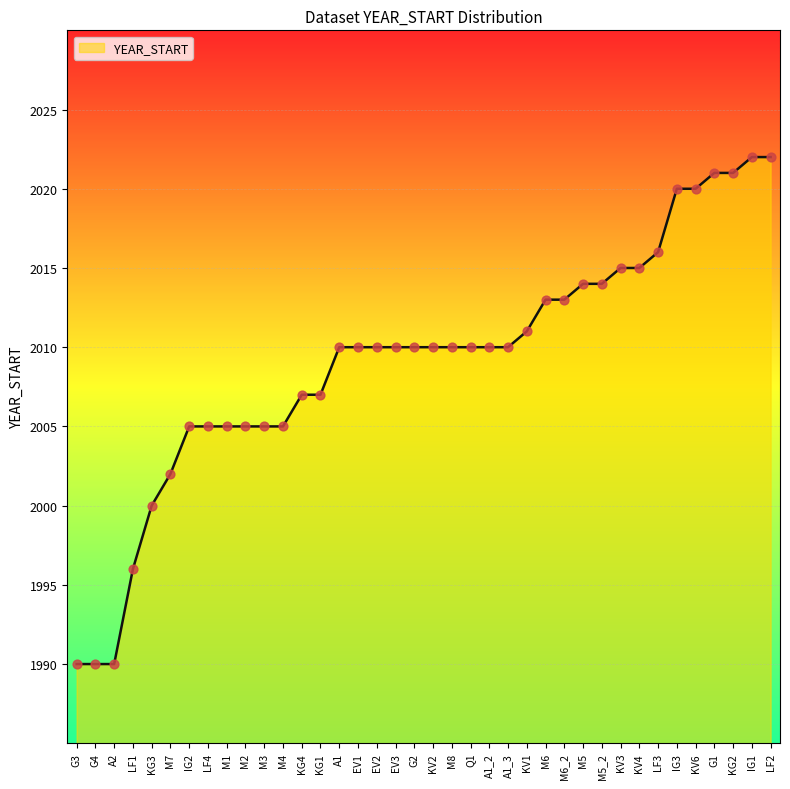

Which has a higher value, G3 or IG1?

IG1